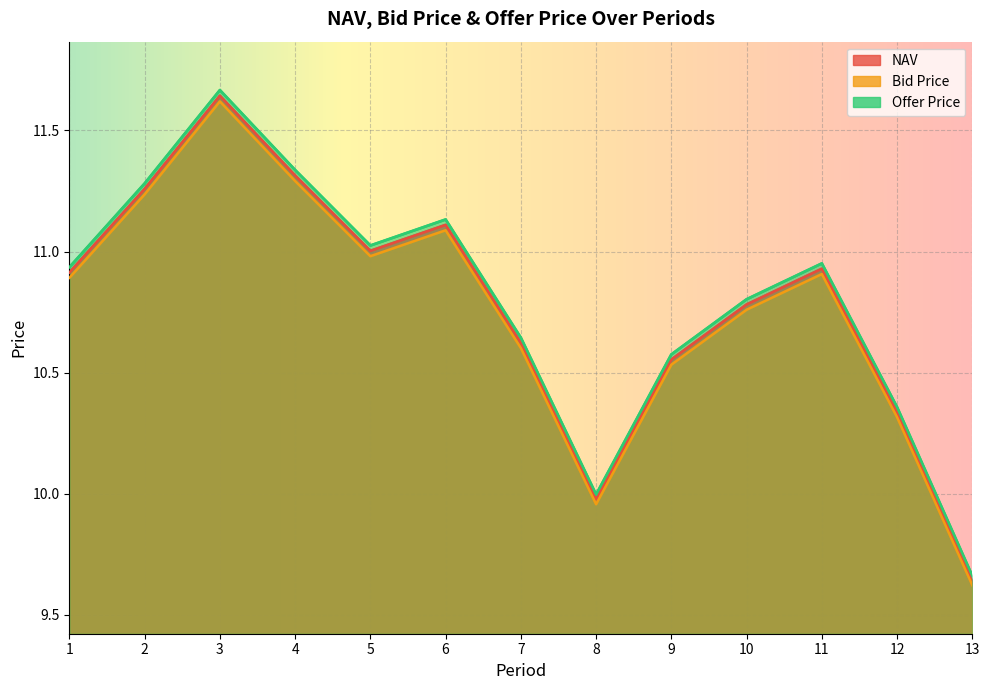

Reading right to left, what are all the values shown in this chart?

NAV: 9.6	10.3	10.9	10.8	10.6	10.0	10.6	11.1	11.0	11.3	11.6	11.3	10.9
Bid Price: 9.6	10.3	10.9	10.8	10.5	10.0	10.6	11.1	11.0	11.3	11.6	11.2	10.9
Offer Price: 9.7	10.4	11.0	10.8	10.6	10.0	10.6	11.1	11.0	11.3	11.7	11.3	10.9